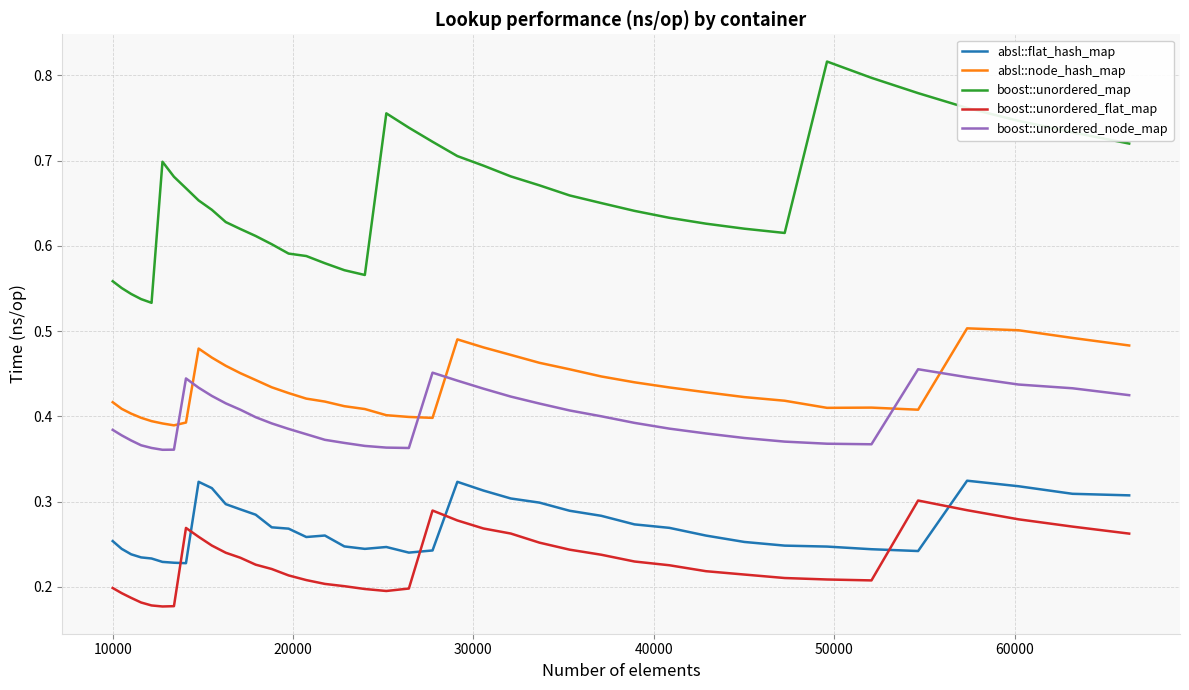

True or false: boost::unordered_node_map and boost::unordered_flat_map intersect in this chart.

False